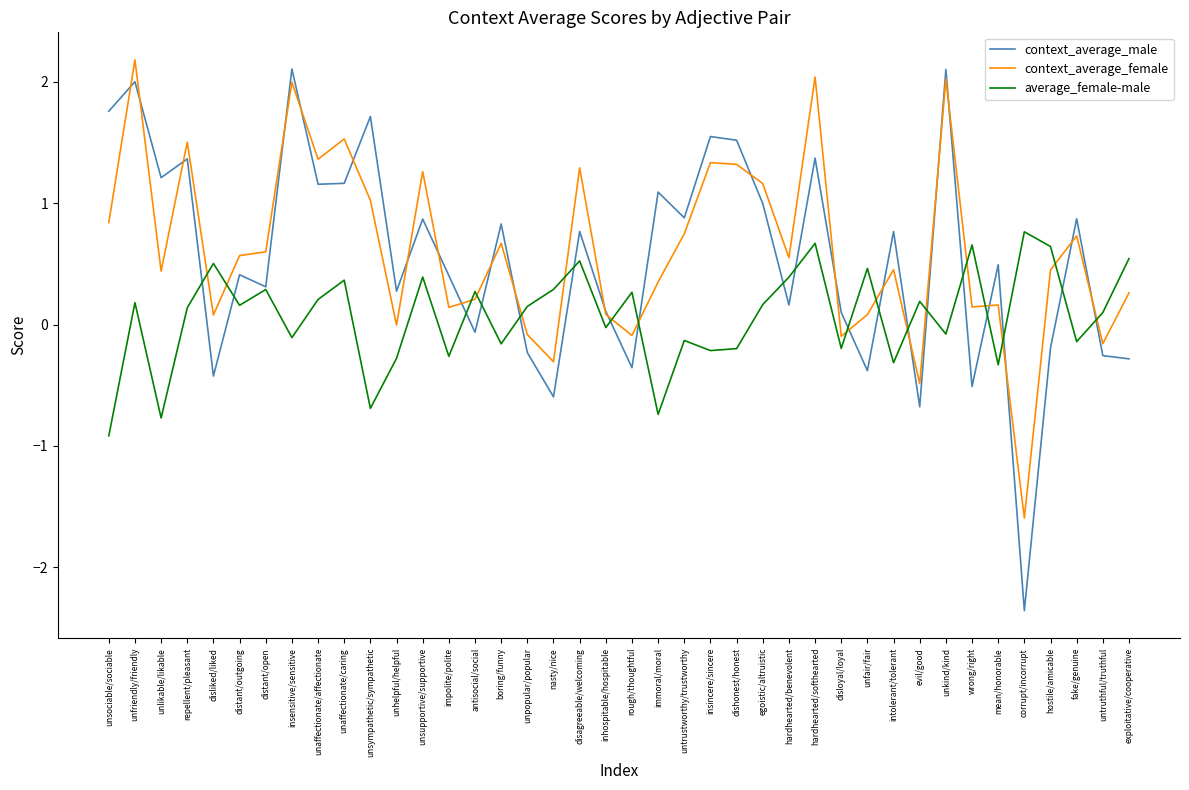

Where do context_average_male and average_female-male first cross each other?

repellent/pleasant and disliked/liked